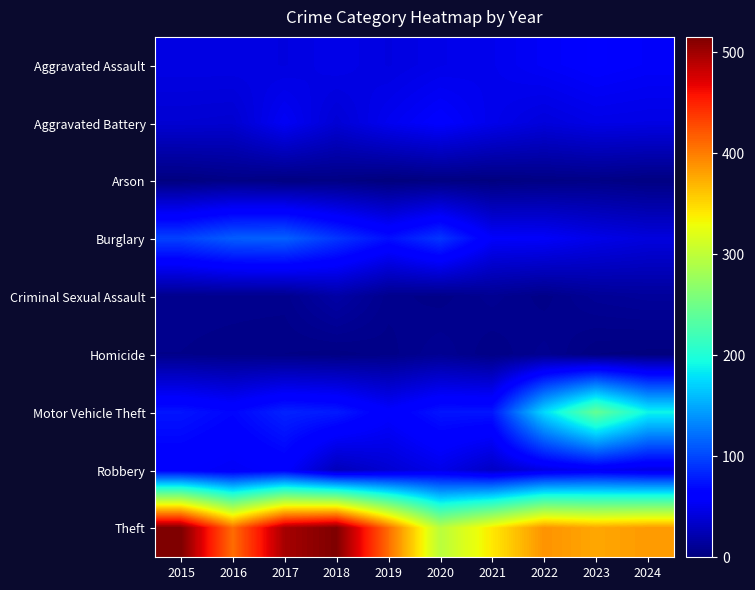

Reading right to left, transcribe all the data shown in this chart.

Aggravated Assault: 2024=56	2023=59	2022=55	2021=50	2020=48	2019=44	2018=48	2017=44	2016=46	2015=46
Aggravated Battery: 2024=46	2023=47	2022=42	2021=49	2020=59	2019=51	2018=39	2017=54	2016=37	2015=38
Arson: 2024=2	2023=4	2022=3	2021=1	2020=2	2019=0	2018=3	2017=2	2016=4	2015=1
Burglary: 2024=43	2023=48	2022=56	2021=57	2020=92	2019=72	2018=92	2017=114	2016=112	2015=98
Criminal Sexual Assault: 2024=13	2023=11	2022=5	2021=9	2020=5	2019=7	2018=18	2017=7	2016=7	2015=7
Homicide: 2024=1	2023=2	2022=9	2021=4	2020=10	2019=5	2018=3	2017=4	2016=5	2015=6
Motor Vehicle Theft: 2024=189	2023=243	2022=175	2021=75	2020=75	2019=60	2018=78	2017=82	2016=67	2015=75
Robbery: 2024=46	2023=53	2022=46	2021=32	2020=48	2019=38	2018=27	2017=60	2016=54	2015=59
Theft: 2024=384	2023=377	2022=388	2021=341	2020=296	2019=409	2018=515	2017=497	2016=409	2015=515